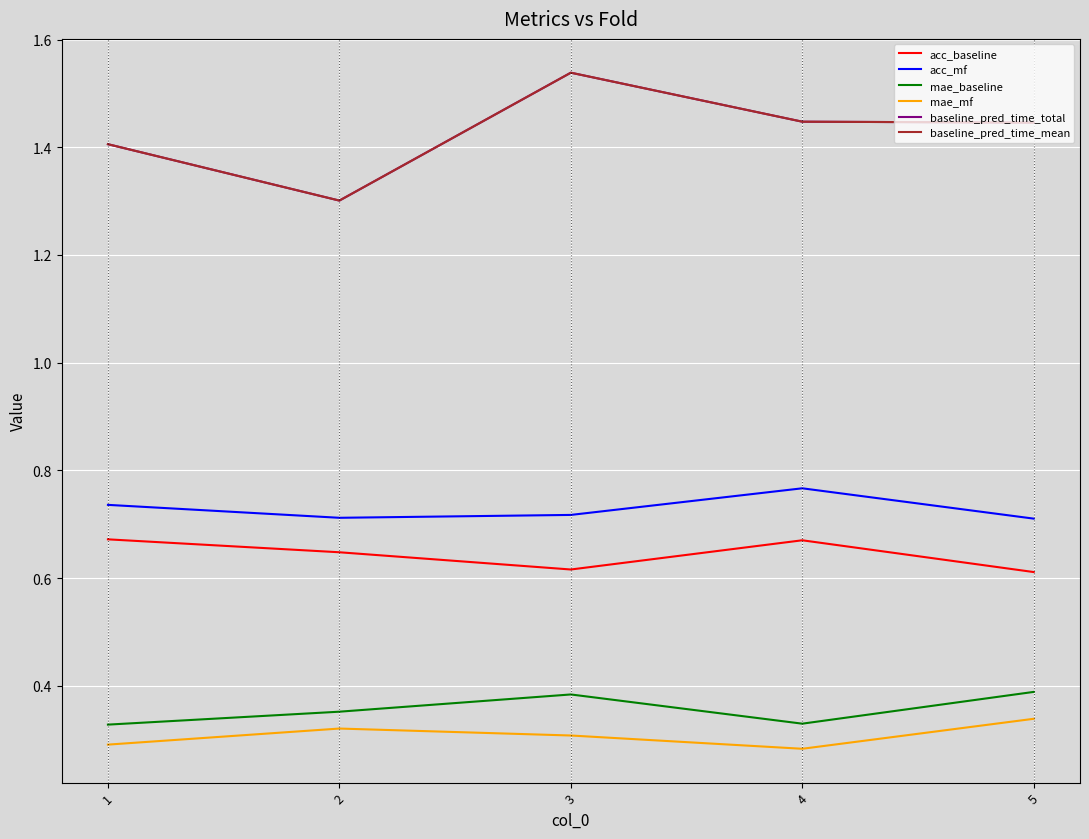

Between 1 and 3, which series saw the biggest shift?

baseline_pred_time_total